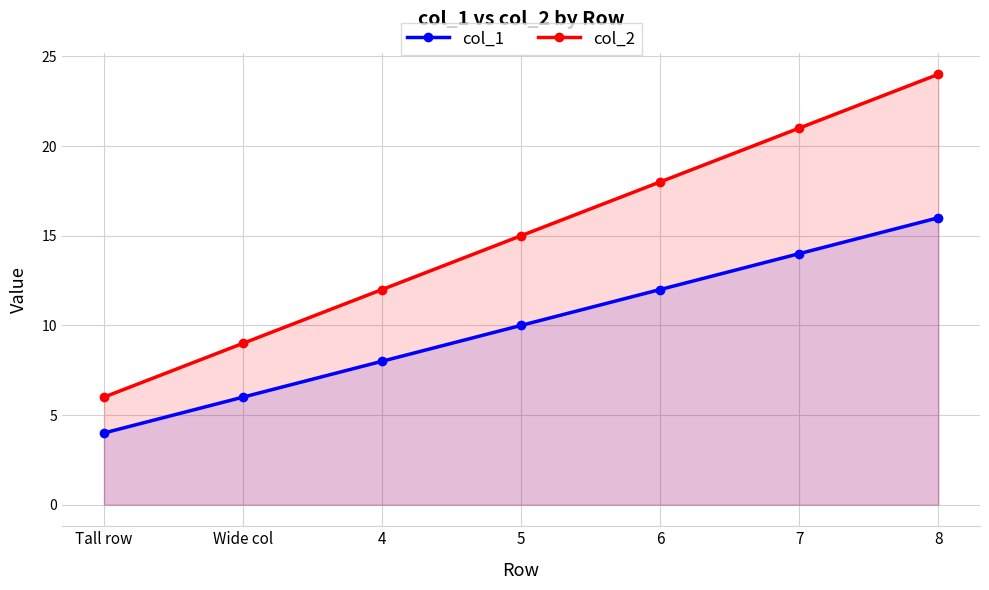

Does the chart display data point markers on the line(s)?

Yes